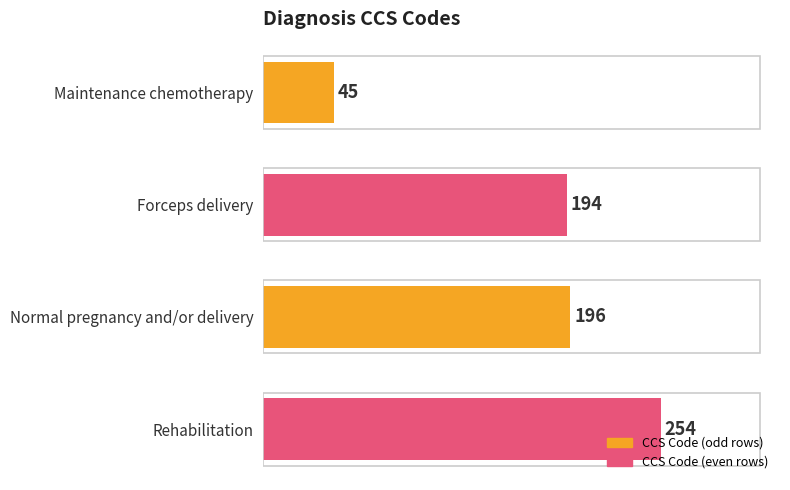

Rank the categories by value from highest to lowest.

Rehabilitation, Normal pregnancy and/or delivery, Forceps delivery, Maintenance chemotherapy